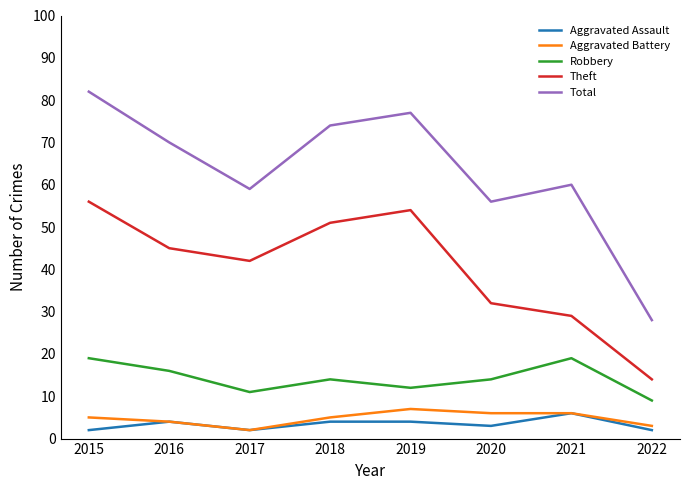

Where is Total nearest to the value 55?

2020